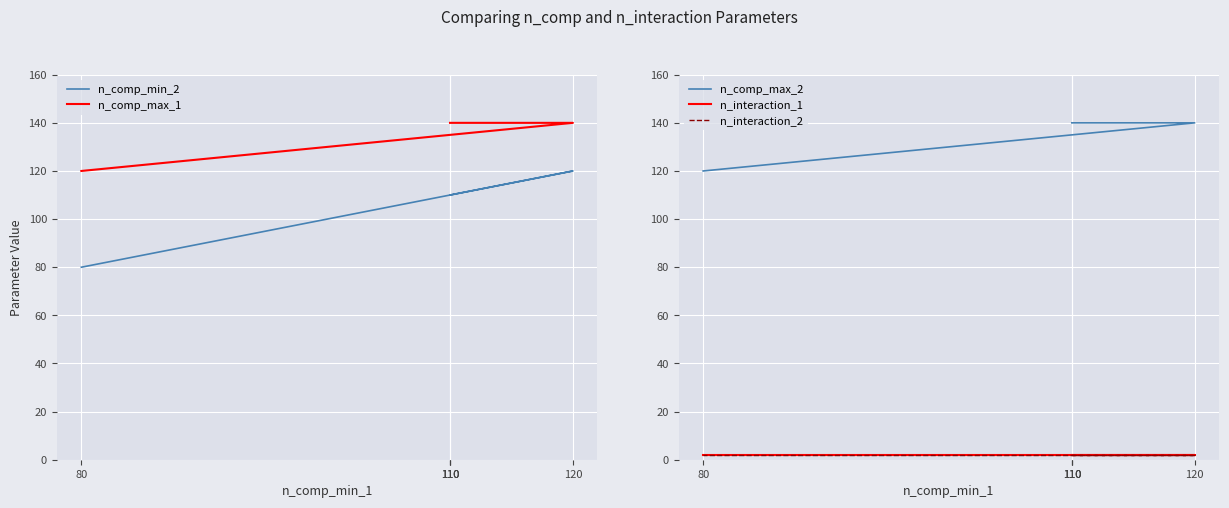

At which category does the chart reach its minimum across all series?

110